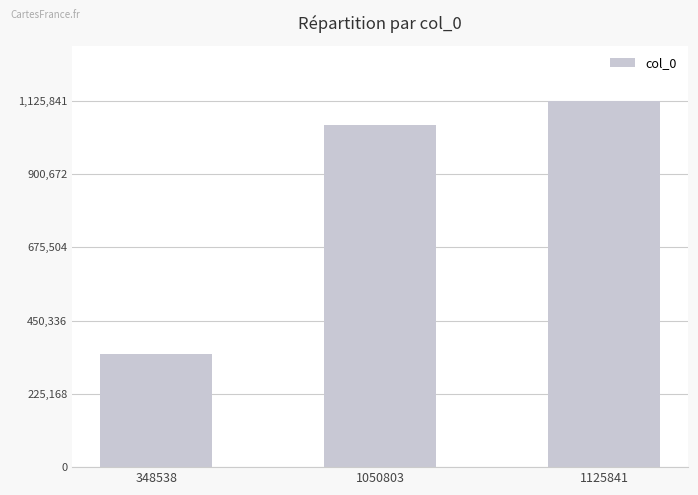

Reading left to right, extract all data points from this chart.

348538=348538	1050803=1050803	1125841=1125841